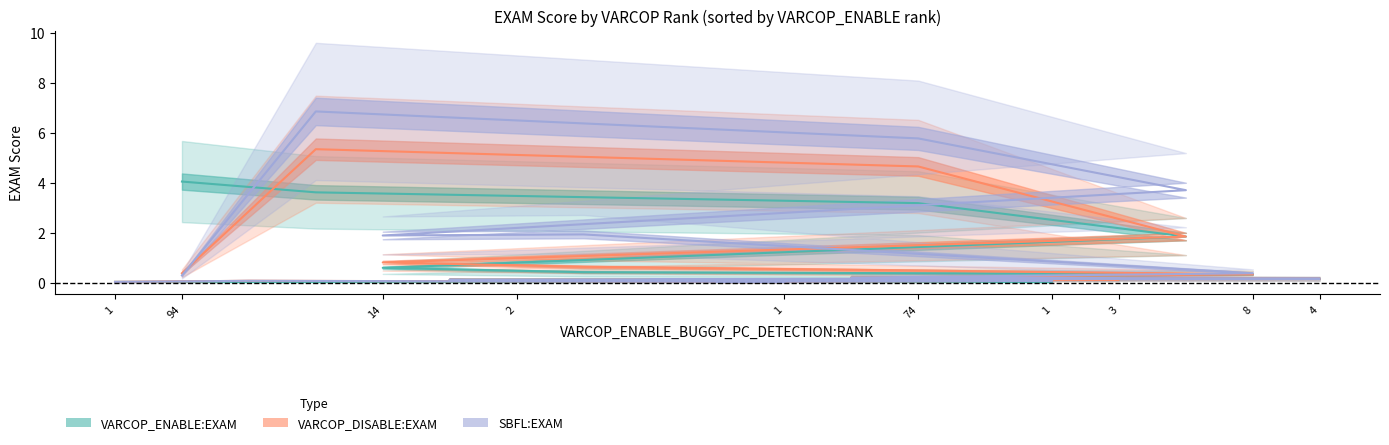

After their last crossing, which series has the higher values: SBFL:EXAM or VARCOP_DISABLE_BUGGY_PC_DETECTION:EXAM?

VARCOP_DISABLE_BUGGY_PC_DETECTION:EXAM